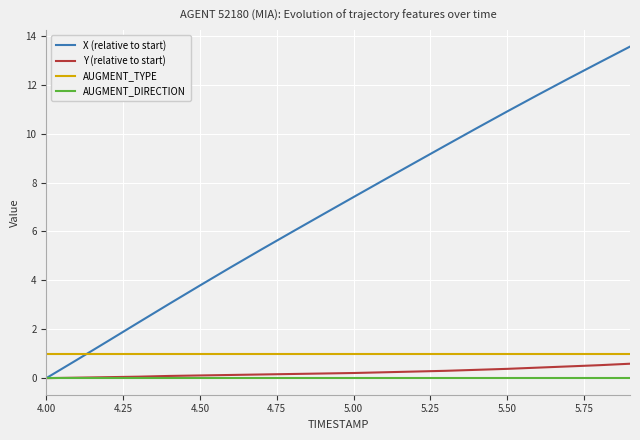

Which series has the largest range (max minus min)?

X (relative to start)